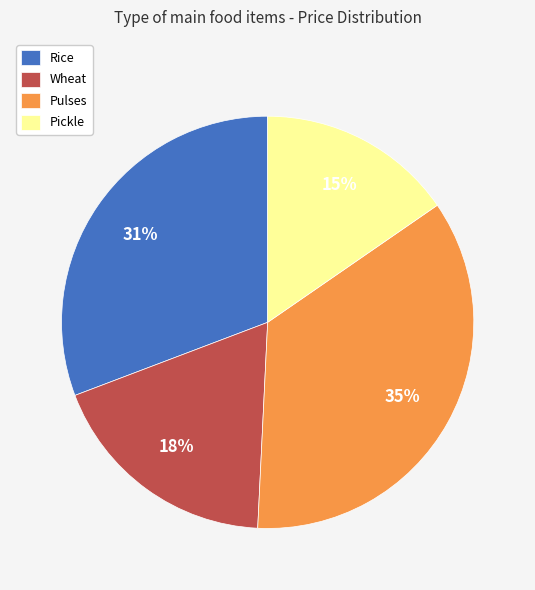

To the nearest percent, what portion does Wheat represent?

18%